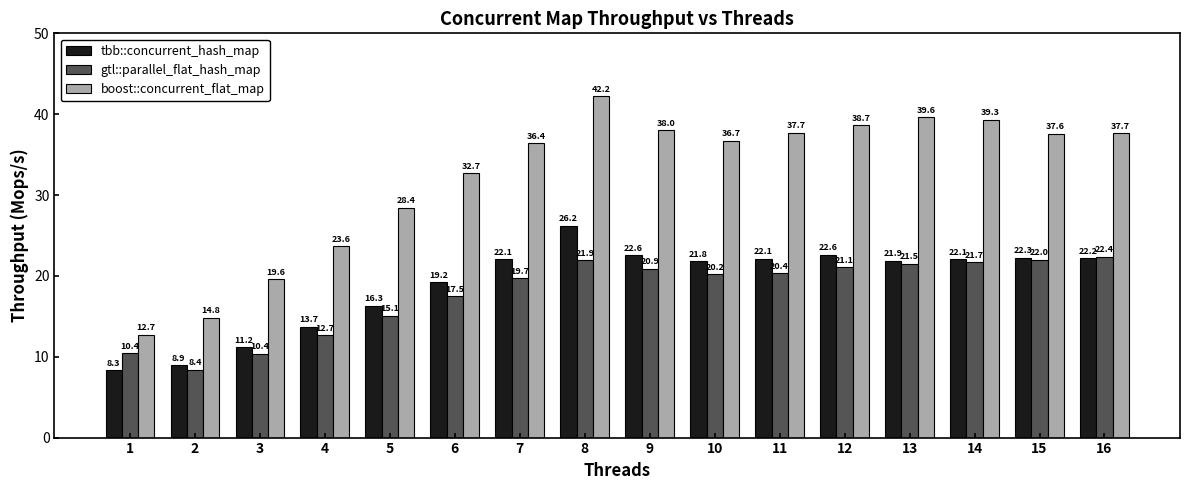

The boost::concurrent_flat_map series shows 12.7 at 1. True or false?

True